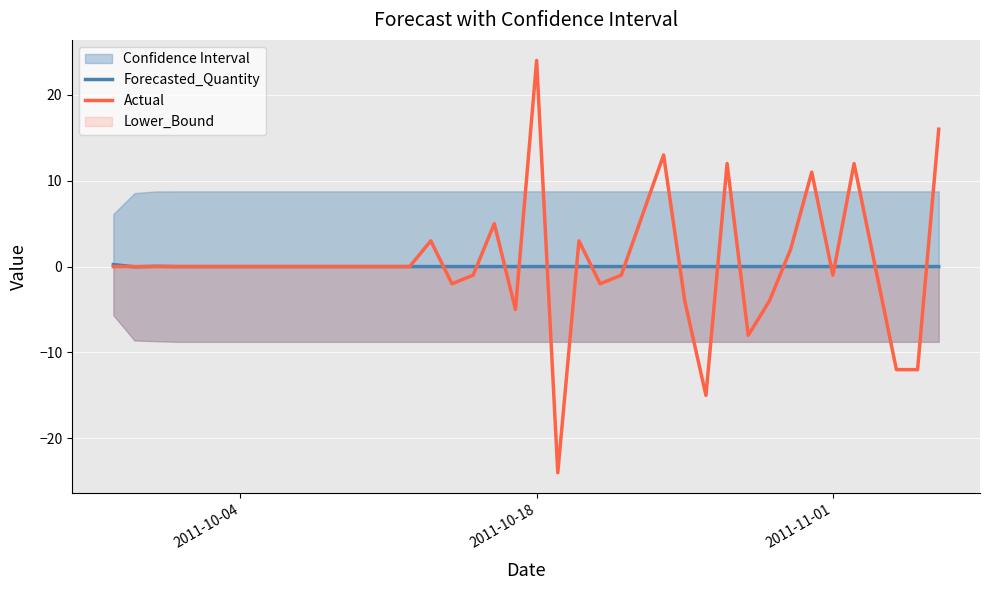

How many values in the Actual series are below 0?

13